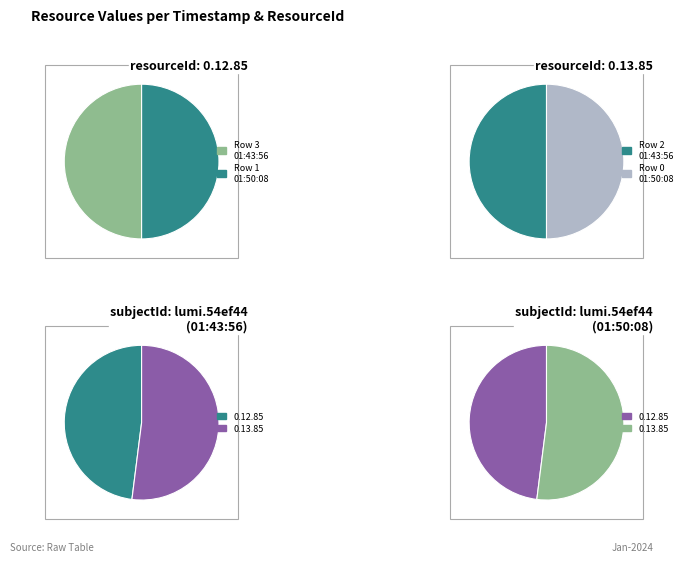

True or false: lumi.54ef44100062b07f (01:43:56) accounts for 57% of the total.

False